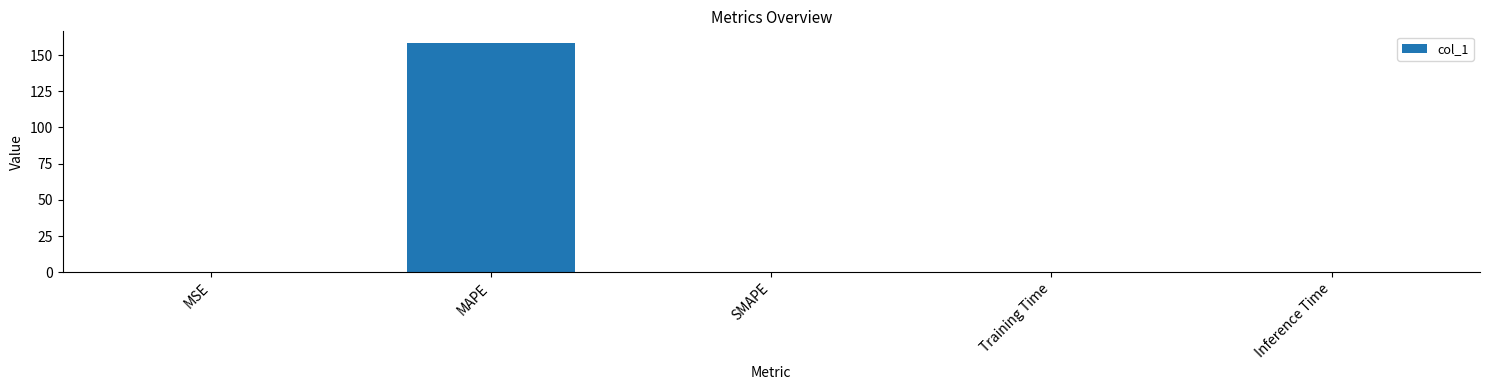

What is the sum of the values at MSE and MAPE?

158.5